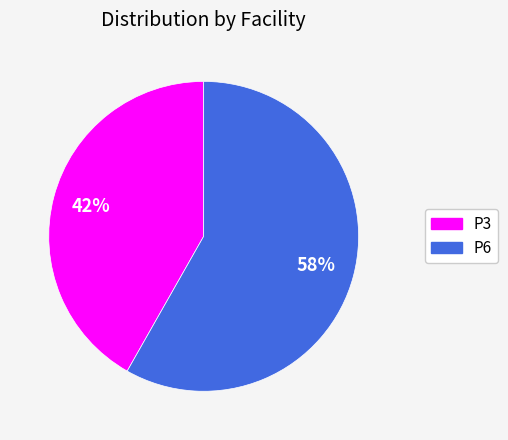

To the nearest percent, what percentage of the pie is P6?

58%